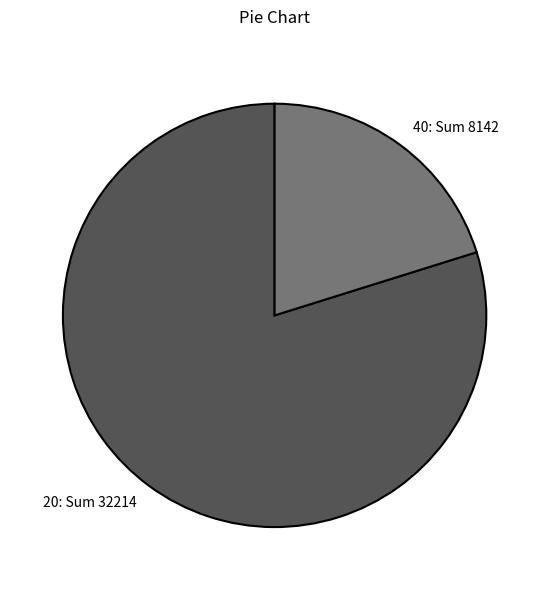

Is the sum of 40 and 20 greater than half?

Yes